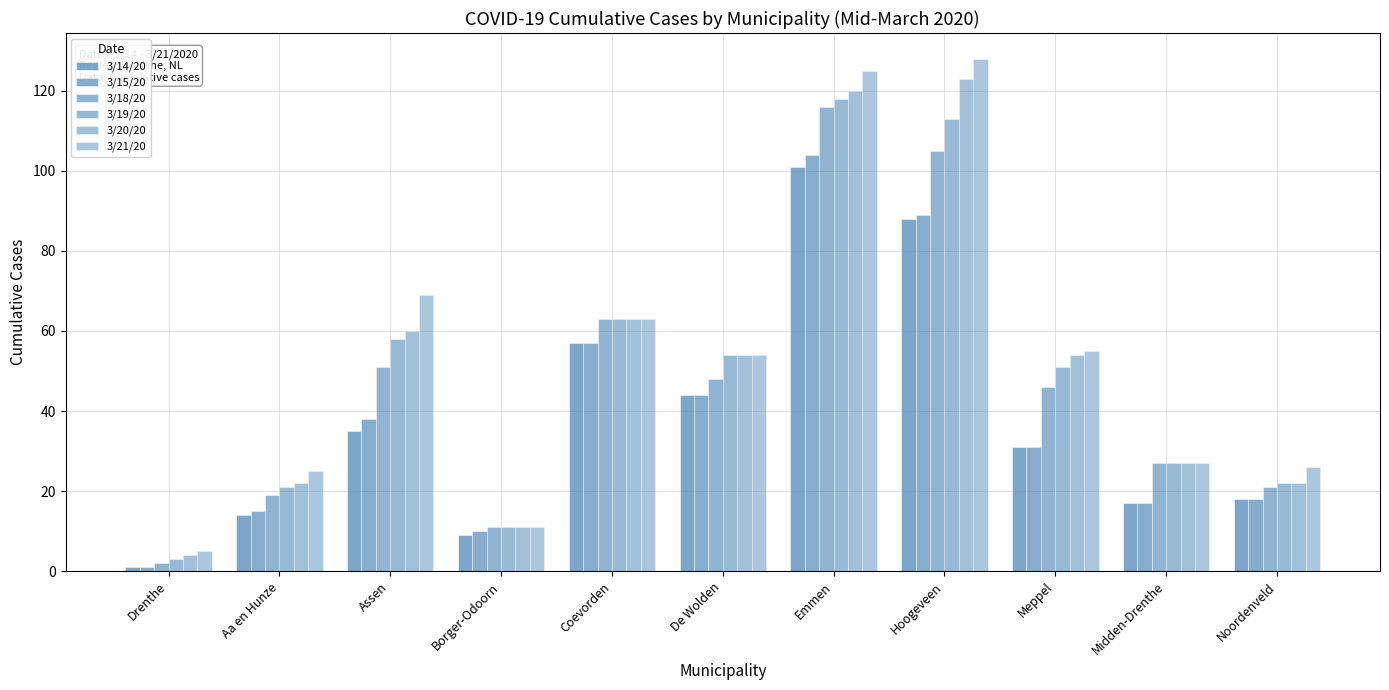

How many categories are shown in the chart?

11